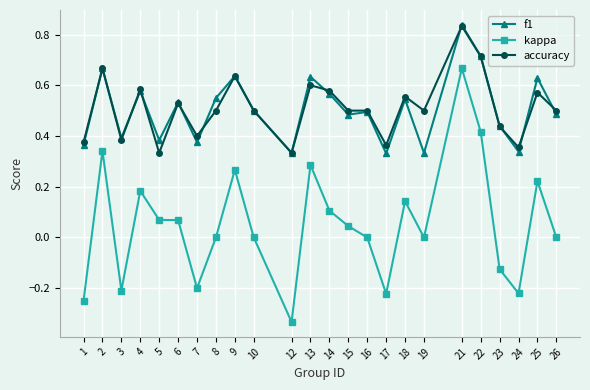

How many distinct data groups are displayed?

3